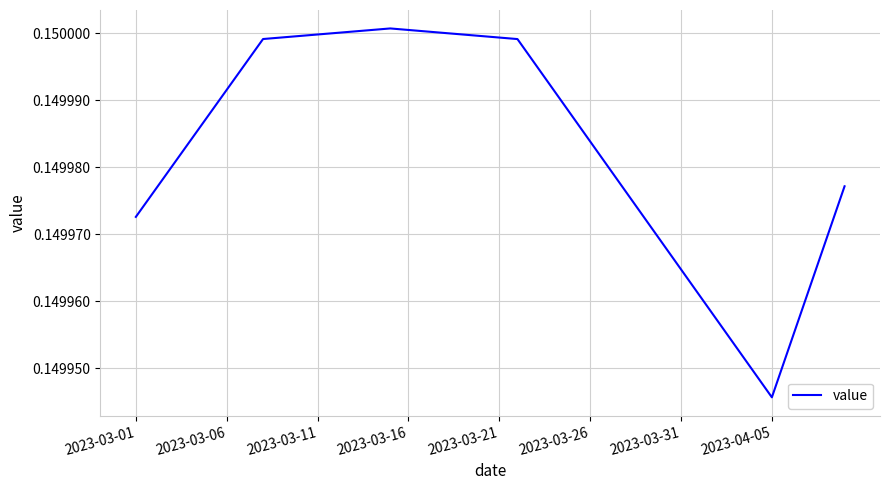

Is this an area chart (filled region under the line)?

No